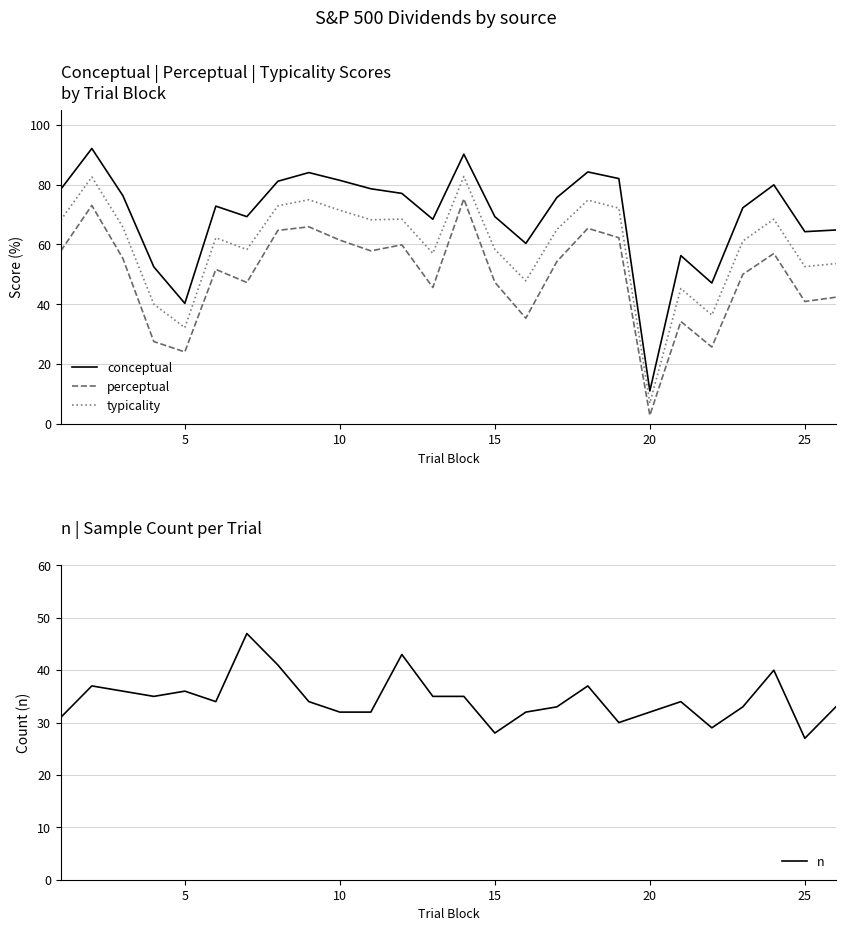

True or false: typicality has a value of 53.3 at 5.

False